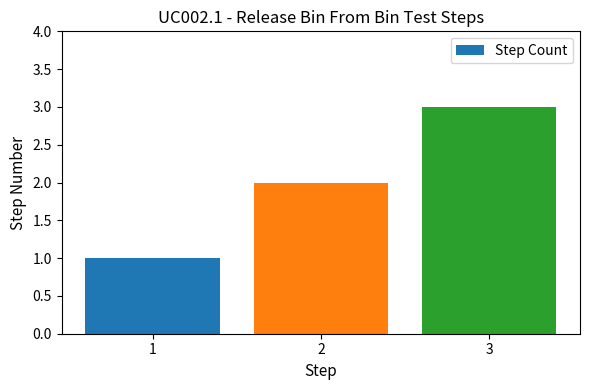

What is the minimum value shown in the chart?

1